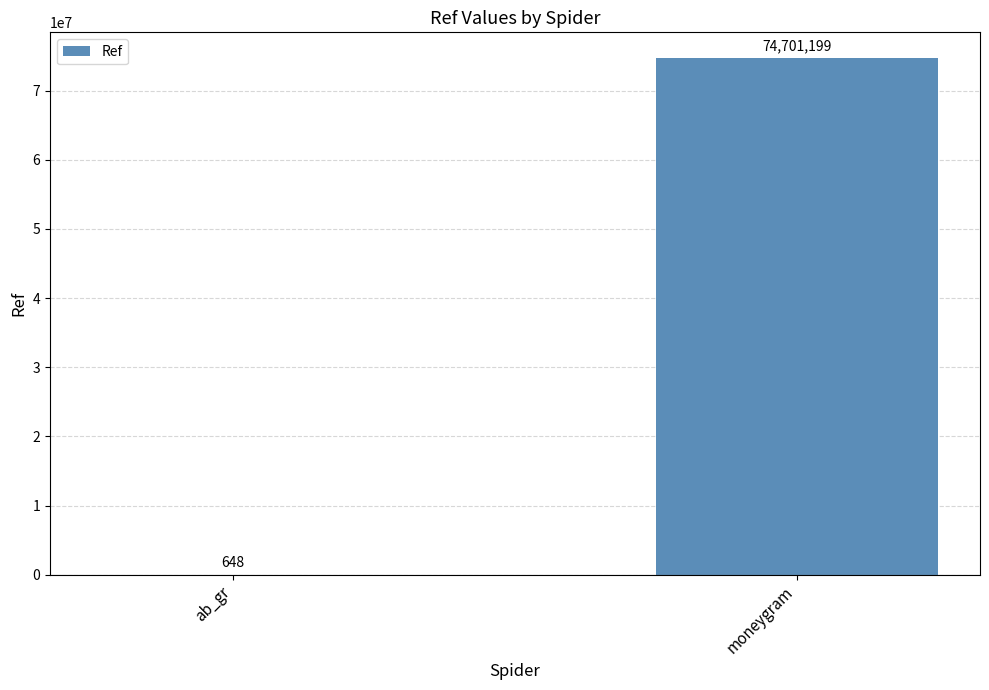

Are the bars horizontal?

No